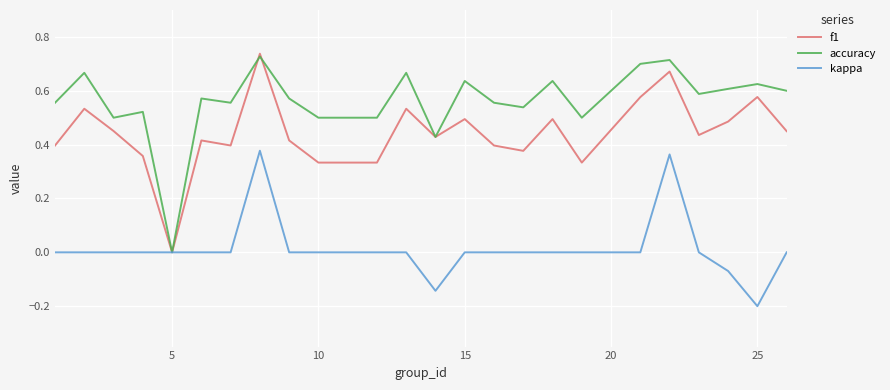

List the series in order of their overall mean, highest first.

accuracy, f1, kappa